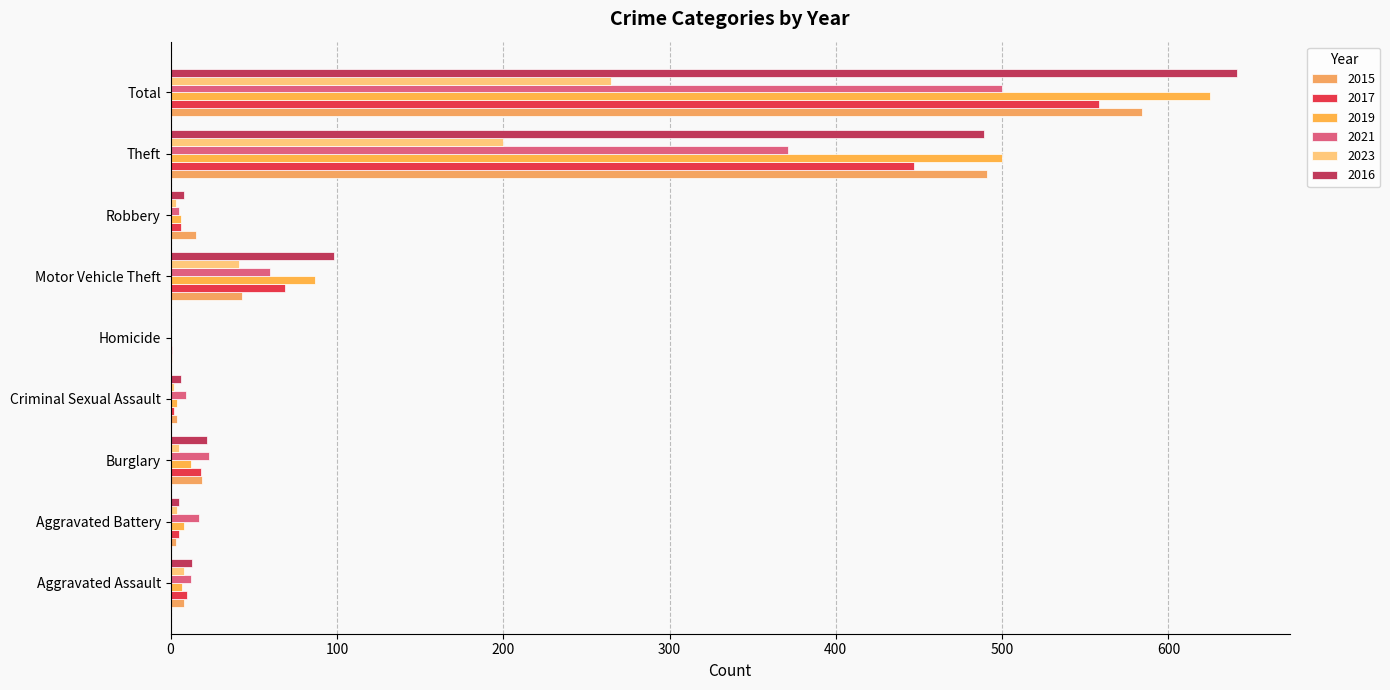

Is the value of 2023 at Aggravated Battery greater than the value of 2019 at Total?

No